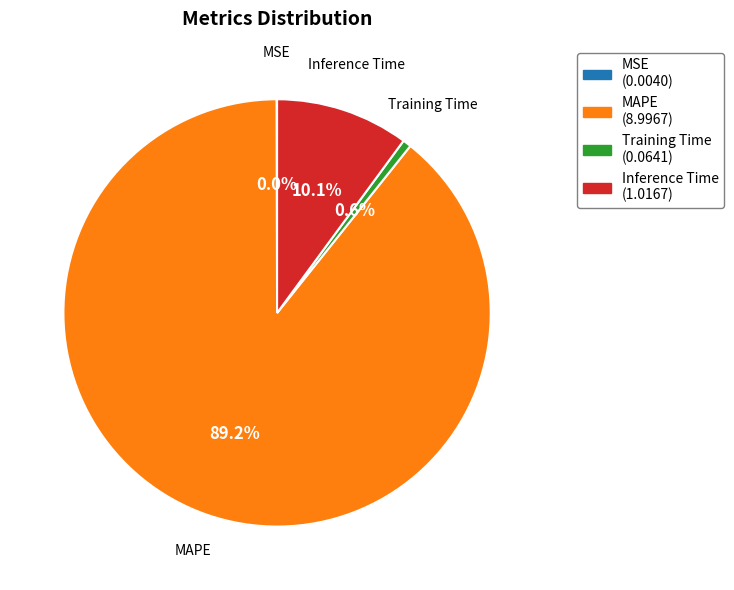

The Training Time slice represents 1% of the pie. True or false?

True